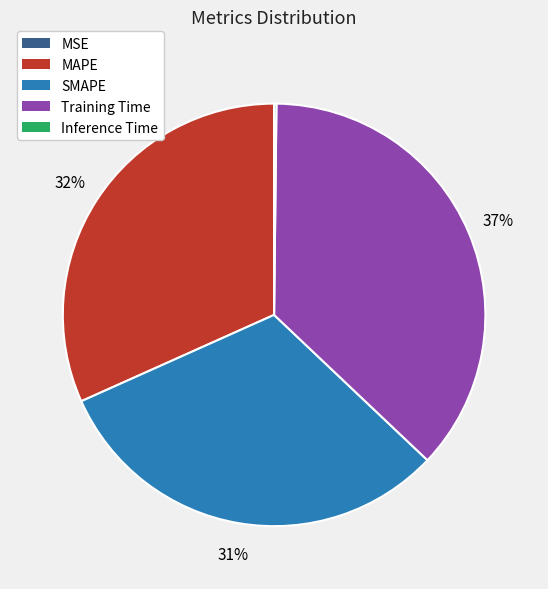

To the nearest percent, what is the average slice percentage?

20%